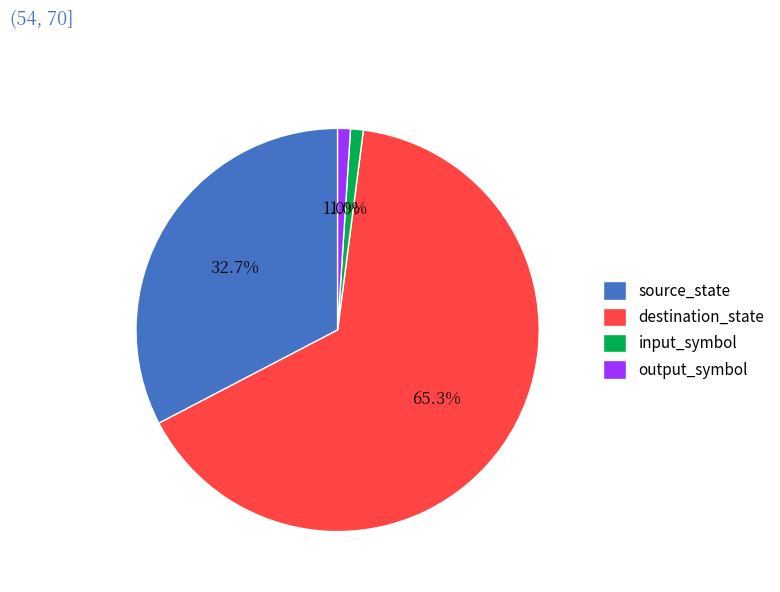

To the nearest percent, what percentage of the pie is destination_state?

65%